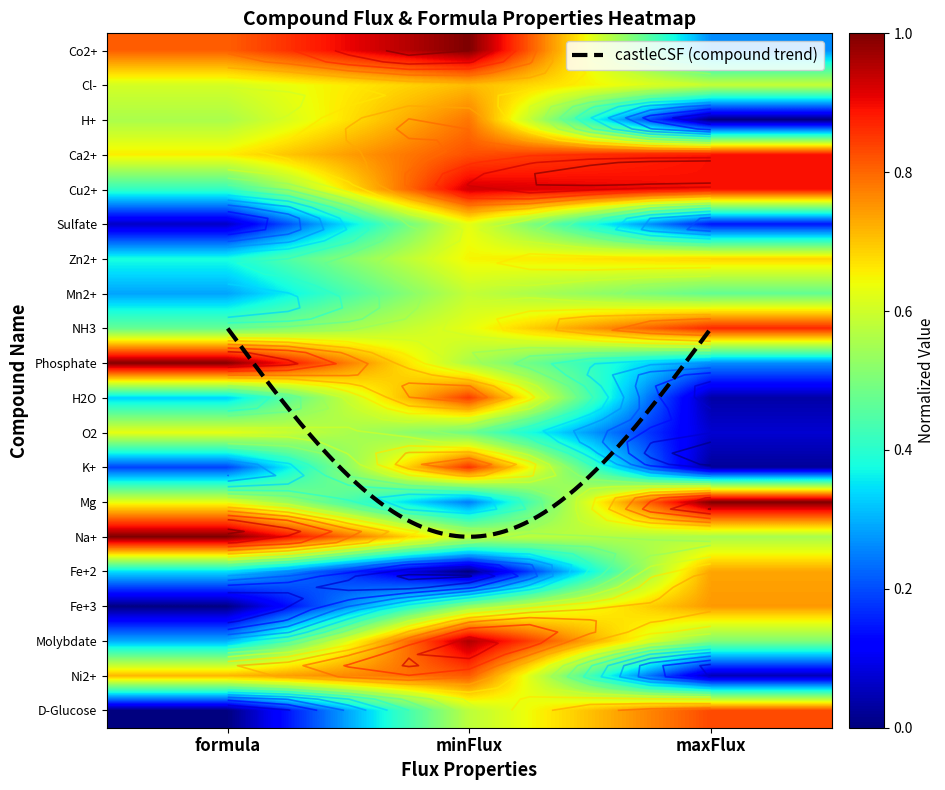

Which series has the widest spread of values?

H2O